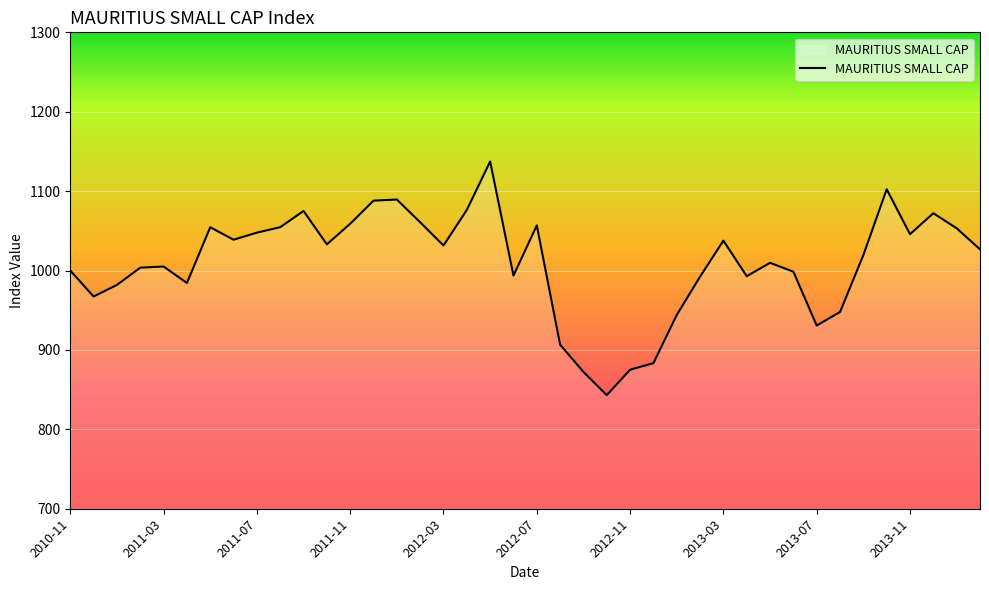

How many interior local valleys (lower than both neighbors) does the data have?

10